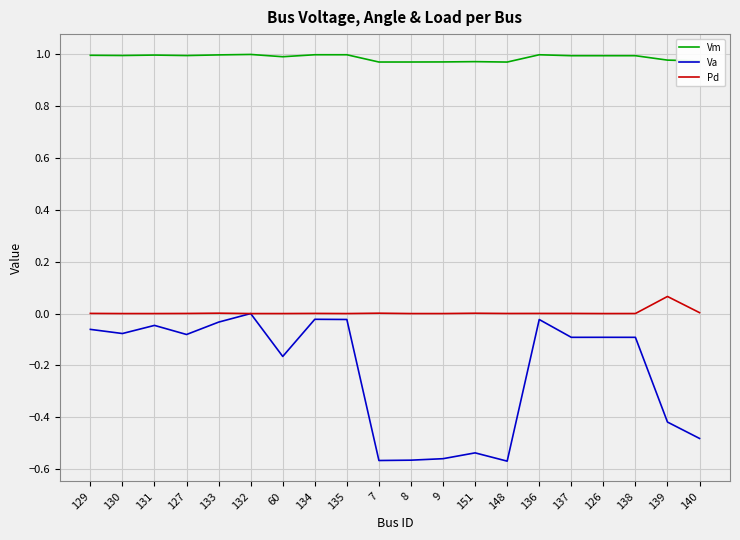

True or false: Vm and Pd cross at least once.

False